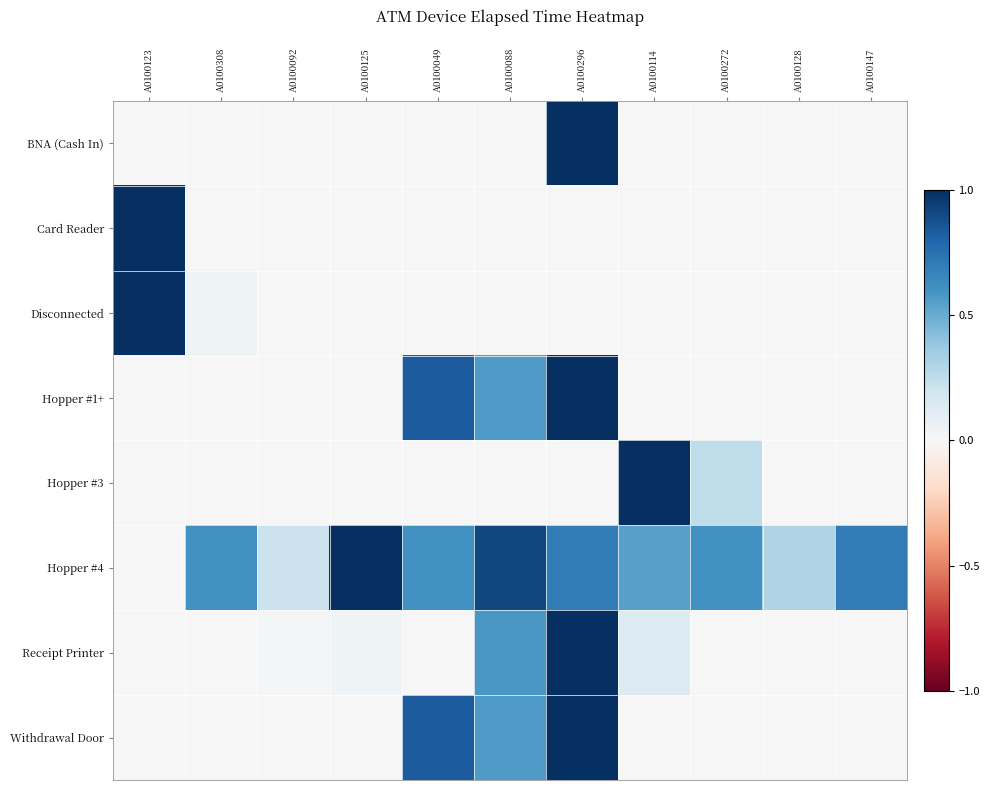

At which category does the chart reach its peak across all series?

A0100296